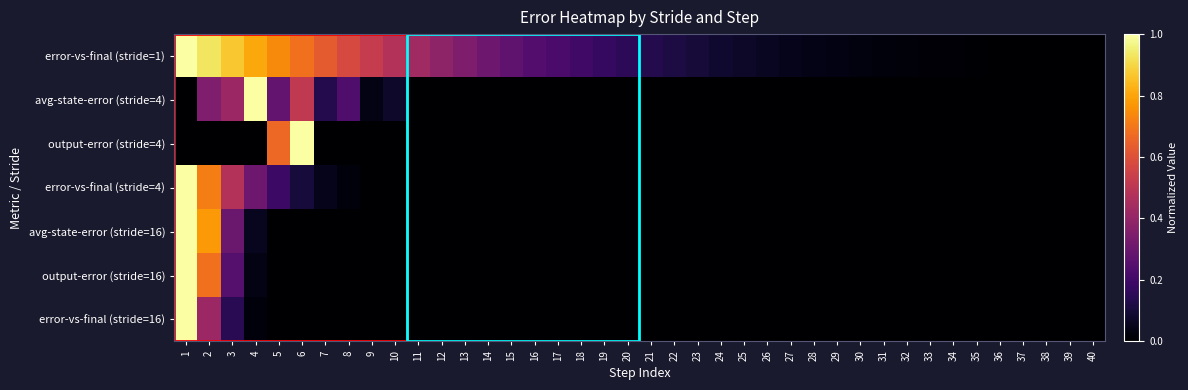

List the series in order of their peak value, lowest first.

error-vs-final (stride=1), avg-state-error (stride=4), output-error (stride=4), error-vs-final (stride=4), avg-state-error (stride=16), output-error (stride=16), error-vs-final (stride=16)